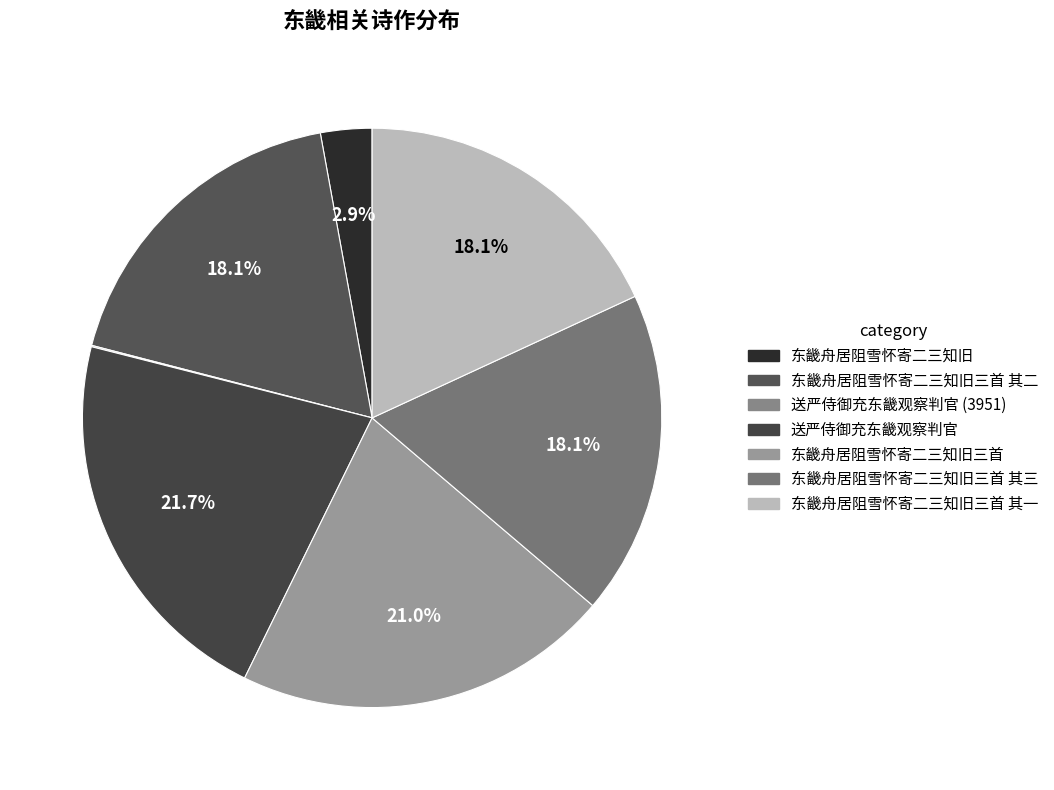

Is the sum of 东畿舟居阻雪怀寄二三知旧三首 其三 and 东畿舟居阻雪怀寄二三知旧 greater than half?

No